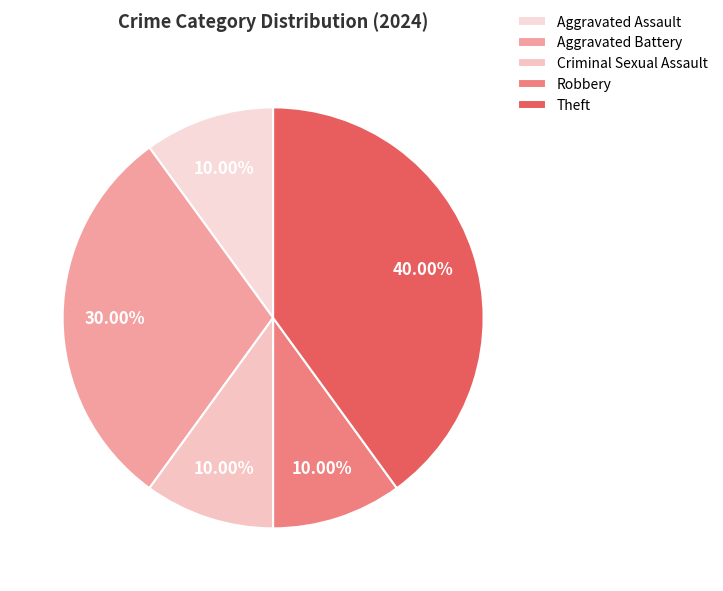

To the nearest percent, what percentage of the pie is Theft?

40%